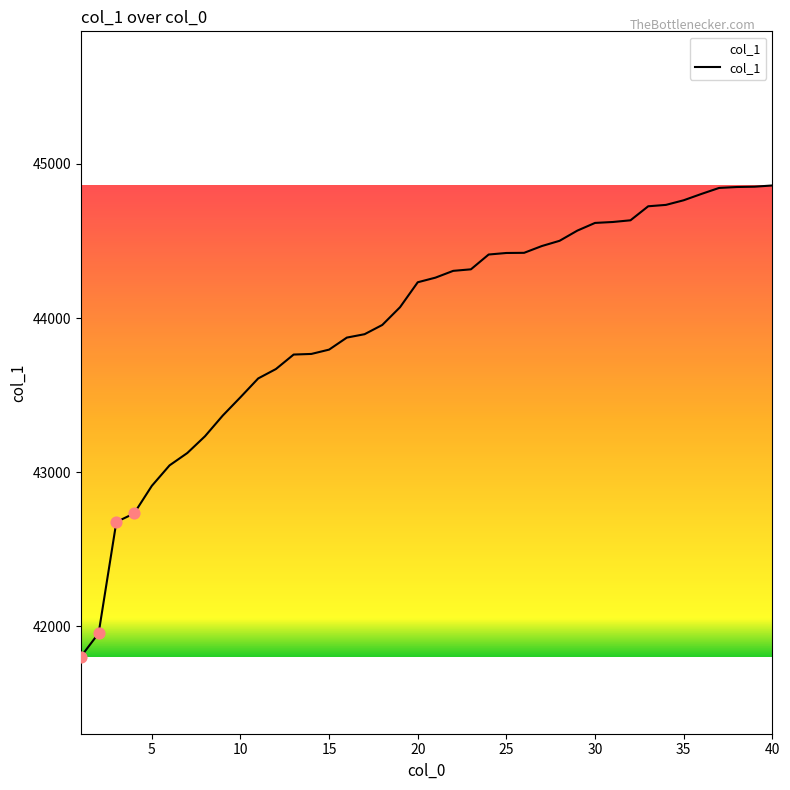

What is the smallest value displayed?

41803